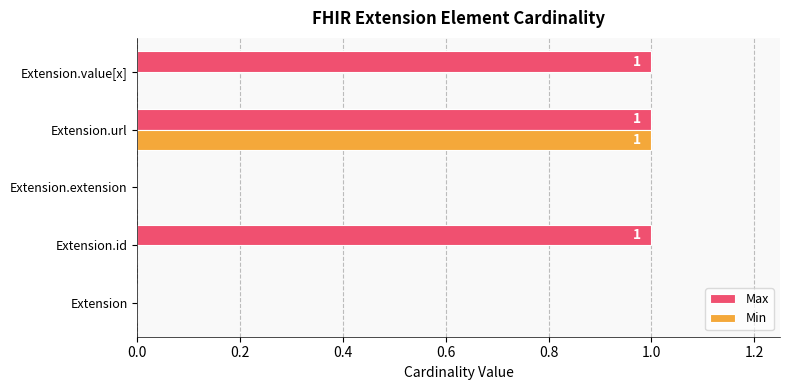

Is it true that Max equals 1 at Extension.value[x]?

True